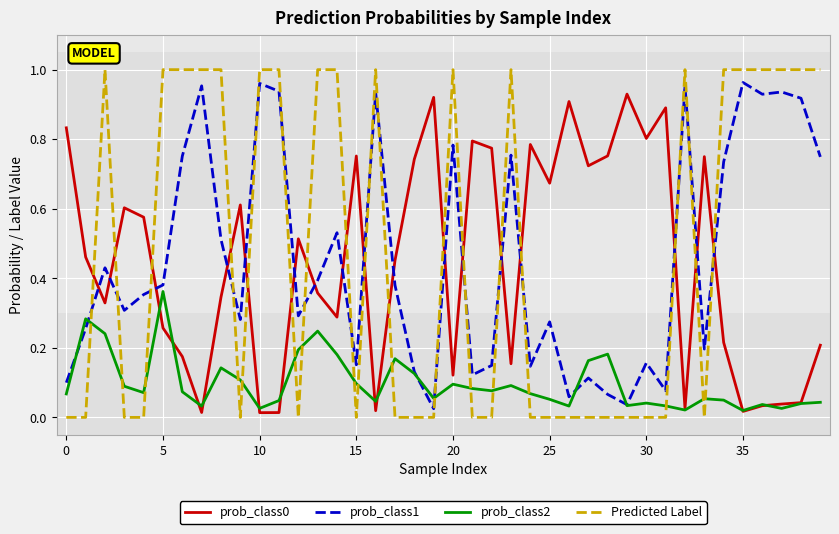

In prob_class1, how many points are higher than both neighbors (excluding endpoints)?

13